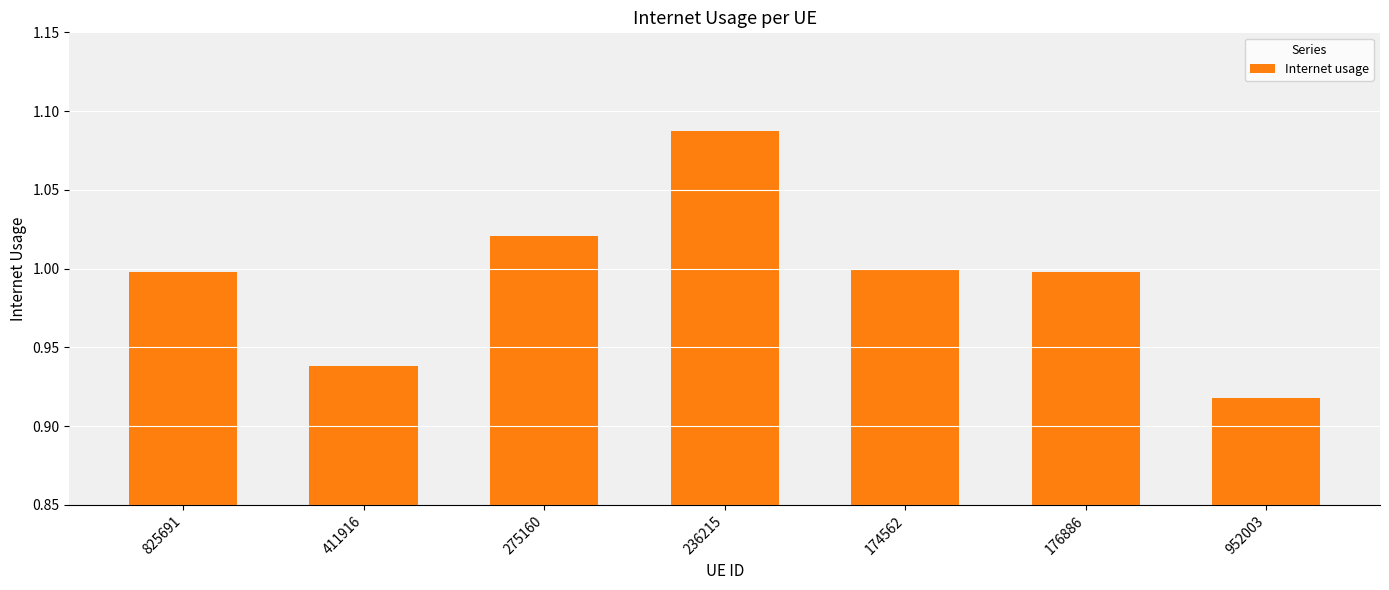

Which category has the highest value across all series?

236215